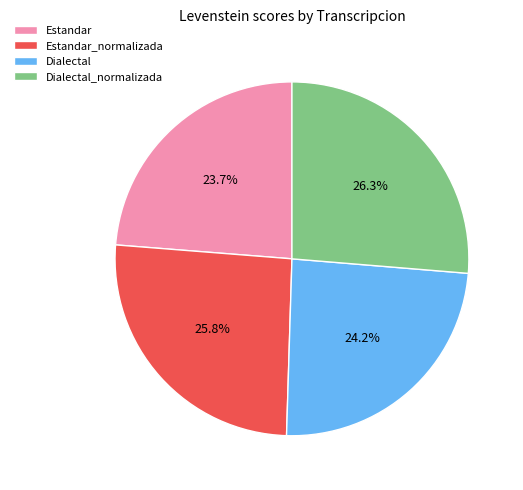

Does any single category account for the majority?

No